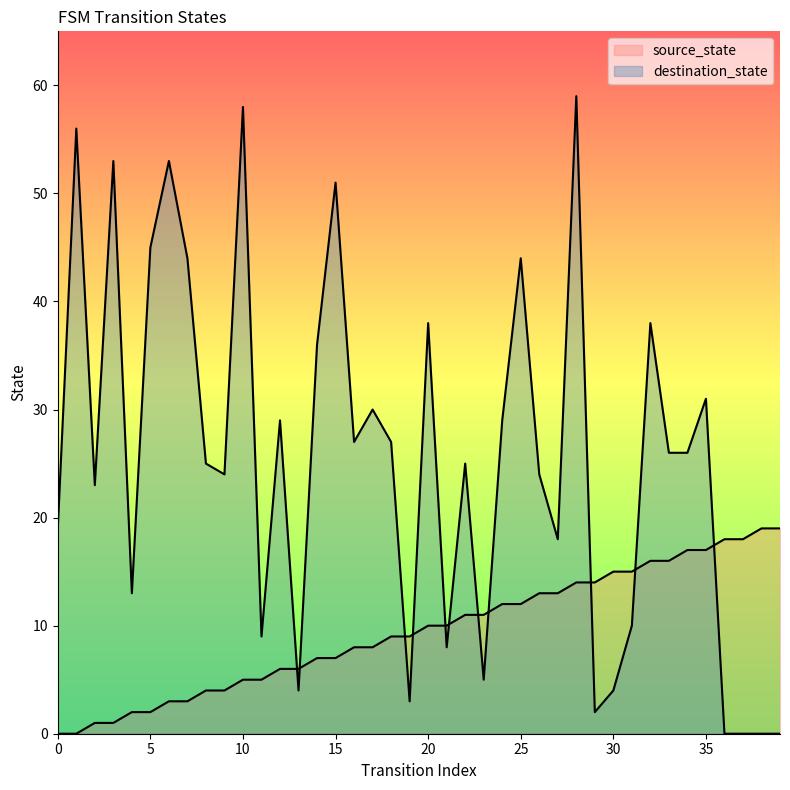

At which category does destination_state reach its first local peak?

1